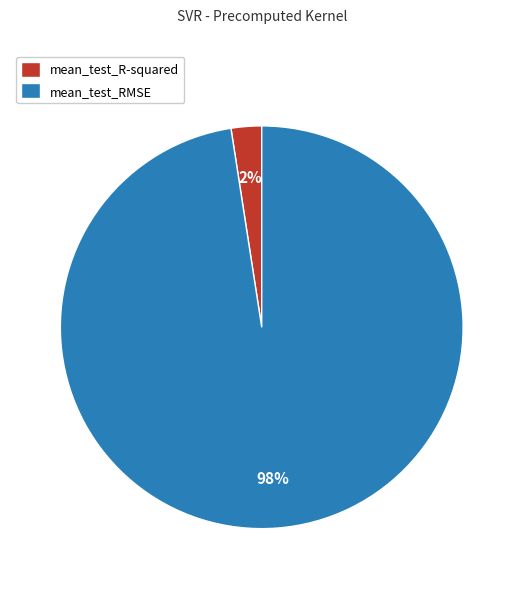

What is the largest slice in the pie chart?

mean_test_RMSE